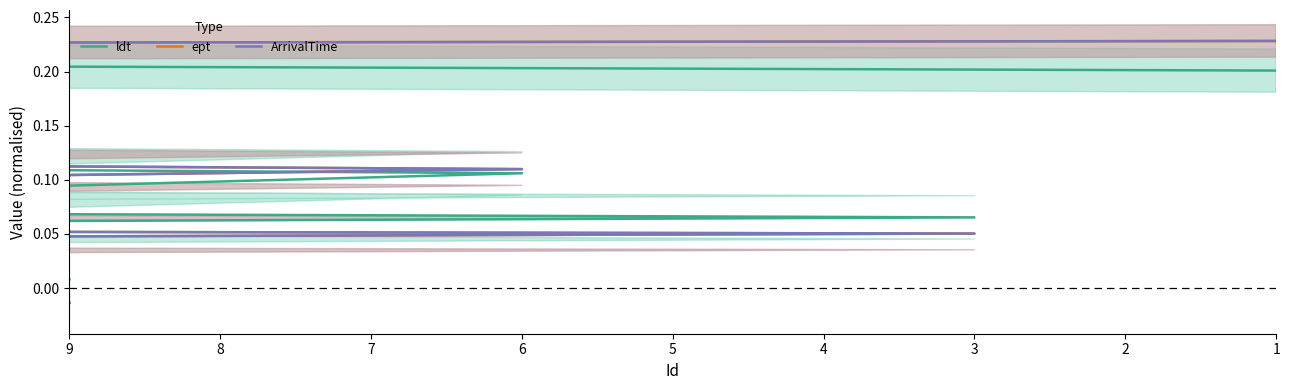

At how many categories does at least one series exceed 0?

20